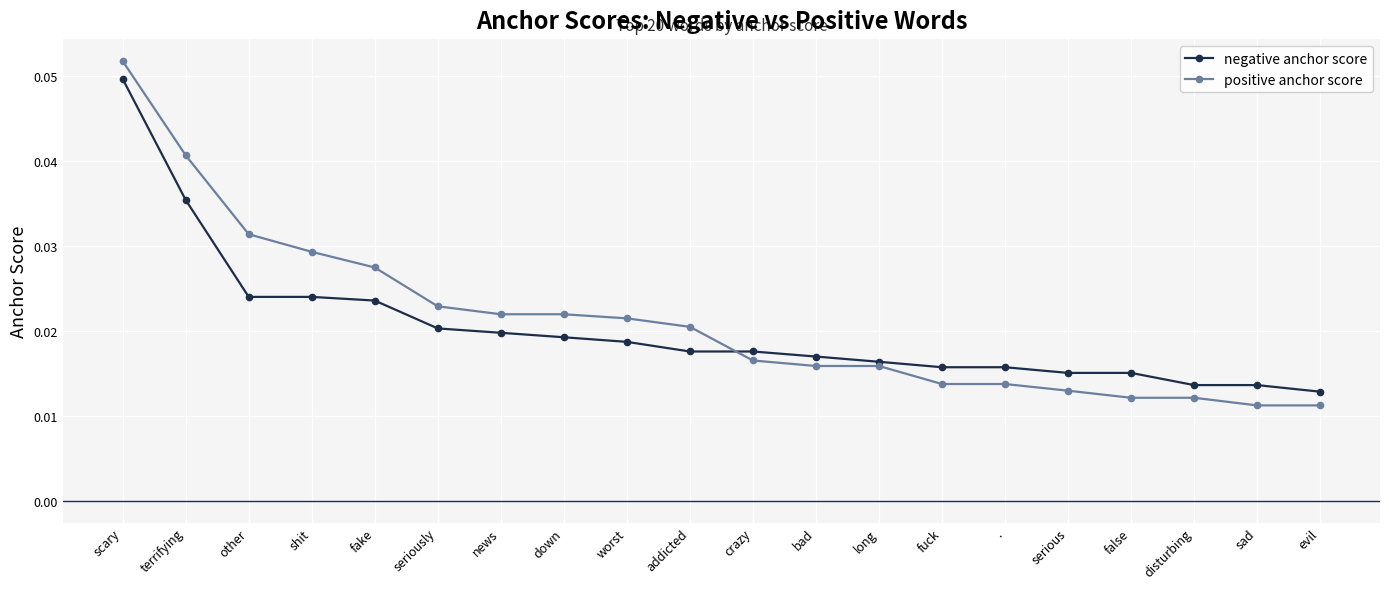

True or false: negative anchor score and positive anchor score cross at least once.

True